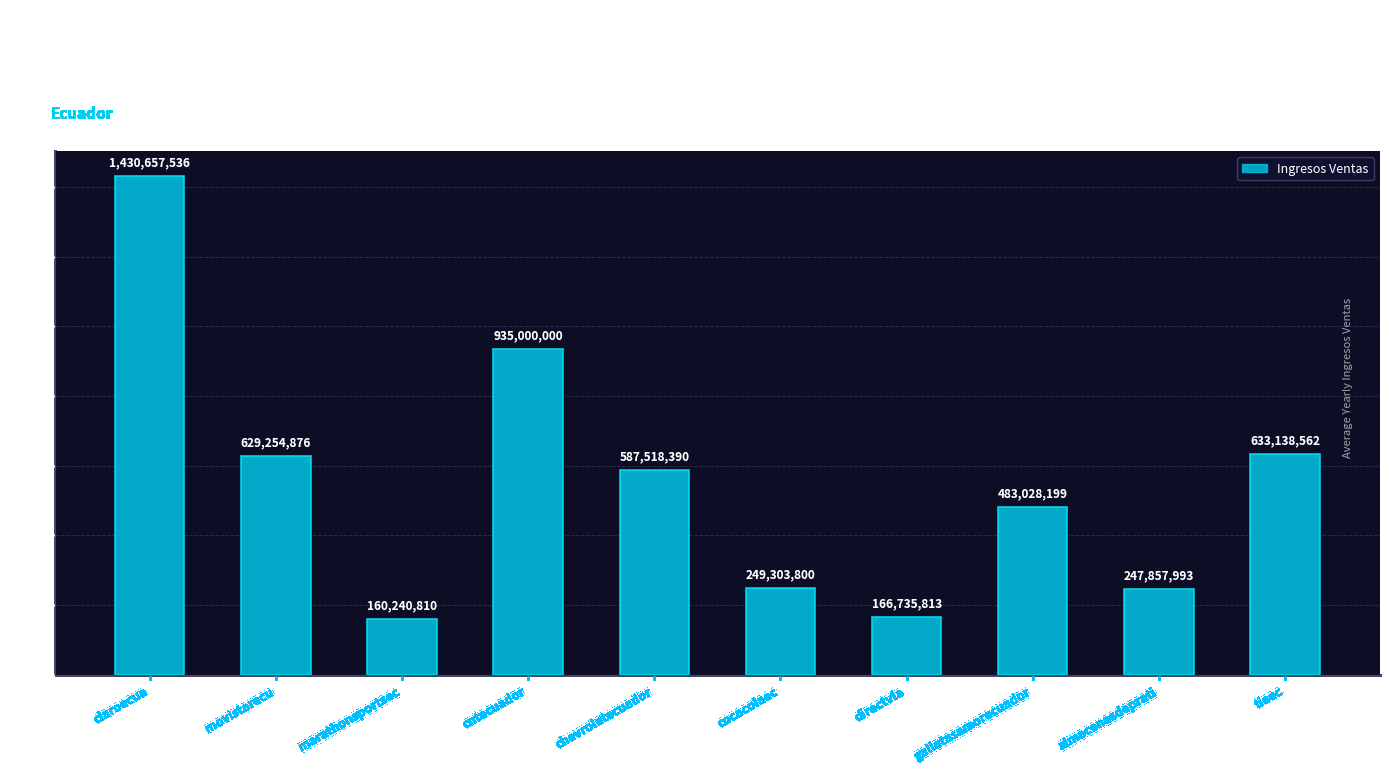

The chart shows a value of 629254876.1 at movistarecu. True or false?

True